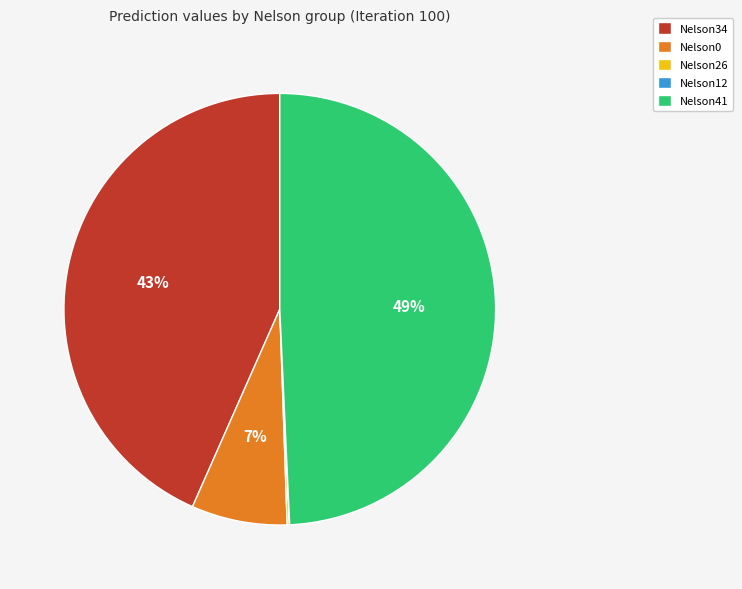

What percentage is the Nelson0 slice, to the nearest percent?

7%